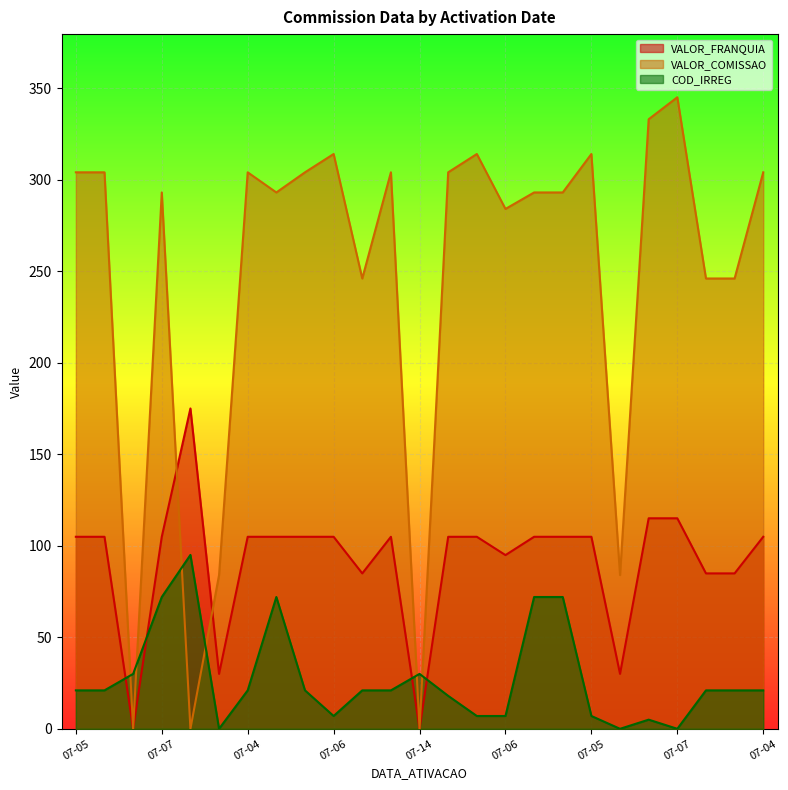

What are all the series names shown in the legend?

VALOR_FRANQUIA, VALOR_COMISSAO, COD_IRREG